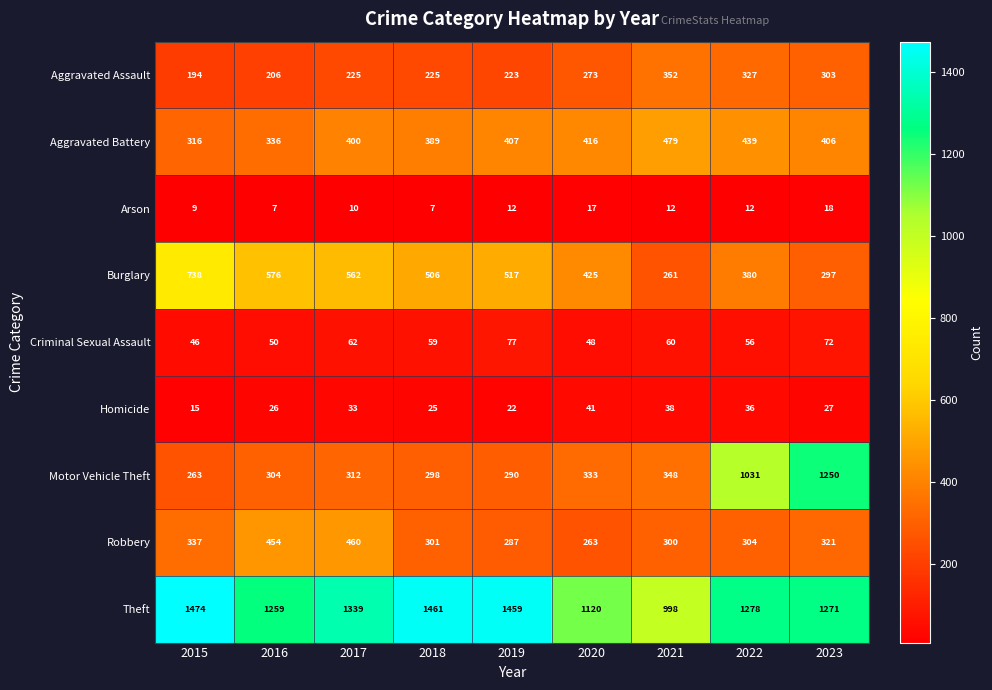

What is the maximum value shown in the chart?

1474